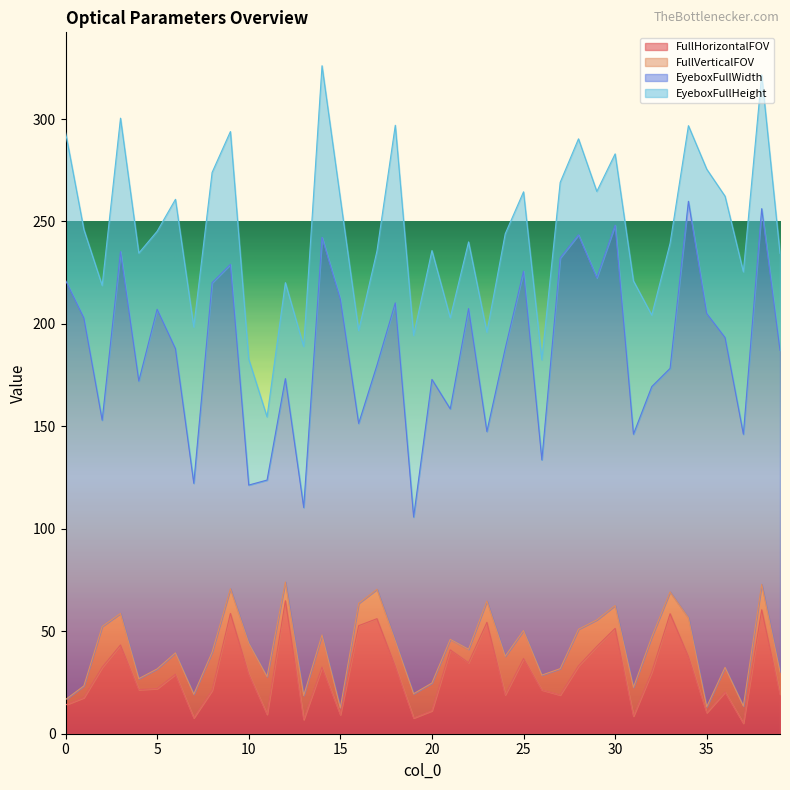

How many values in the FullVerticalFOV series exceed 12?

20